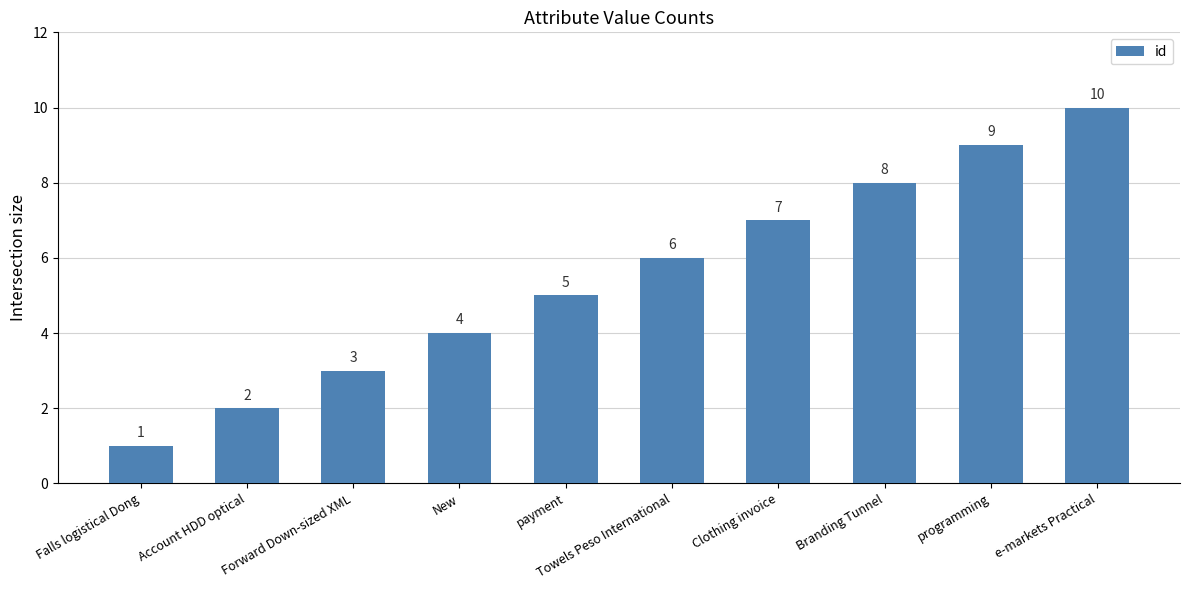

How many distinct data groups are displayed?

1